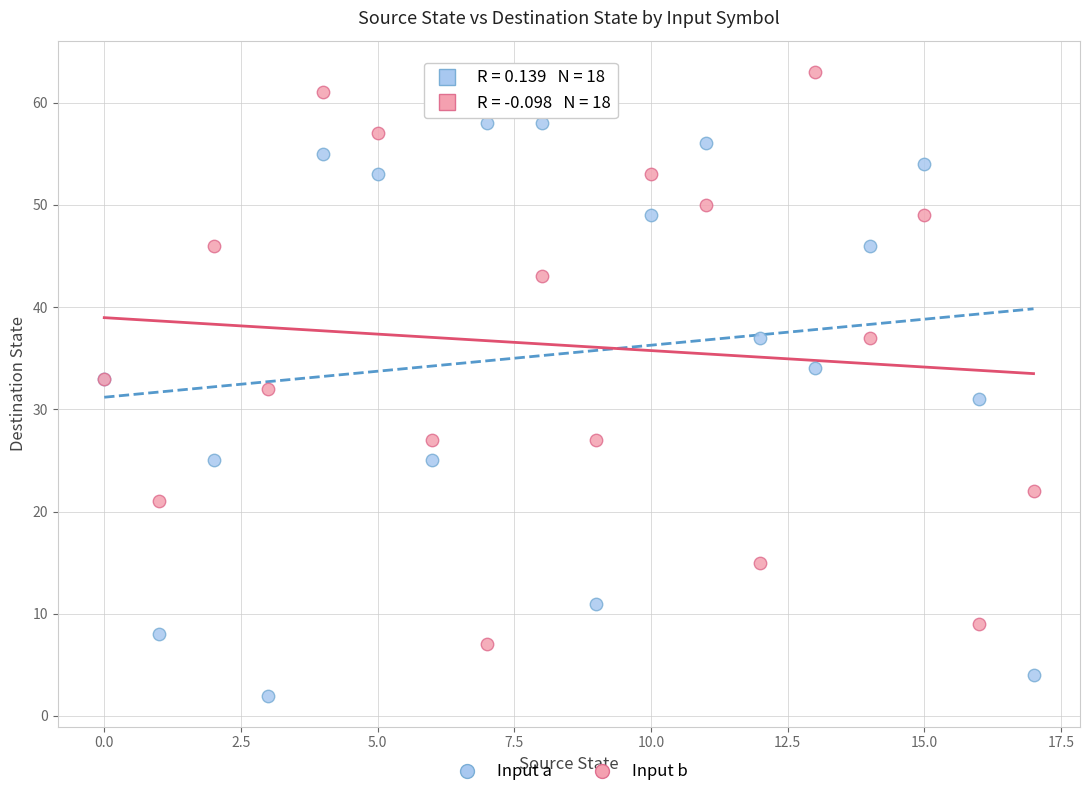

In the Input b series, what Y value is closest to 35?

33